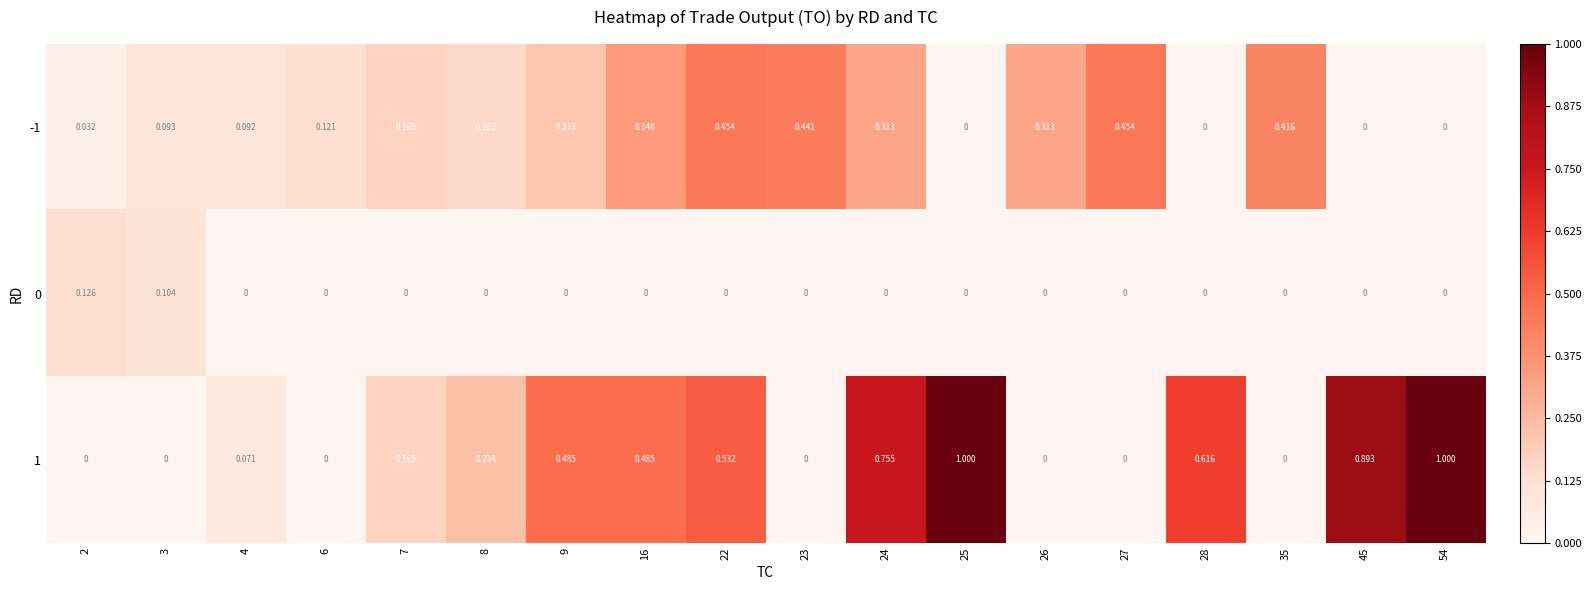

Is the value of -1 at 27 greater than the value of 0 at 27?

Yes